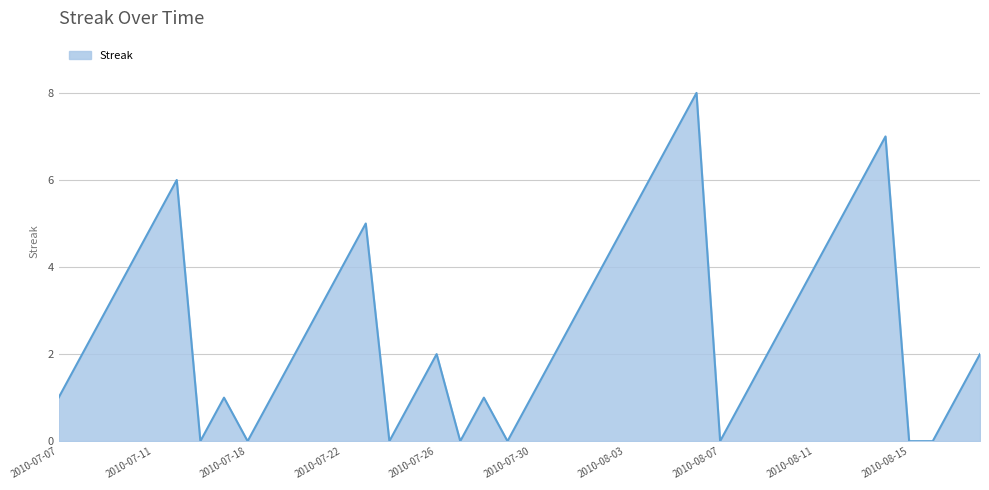

What is the difference between the maximum and minimum values?

8